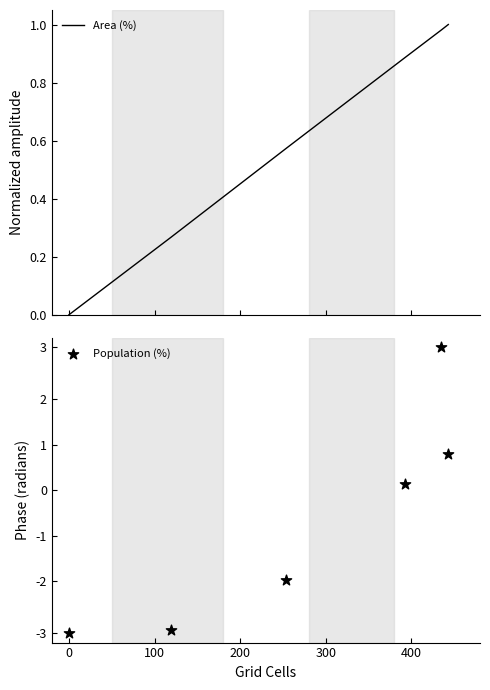

Which series contains the lowest Y value?

Population (%)